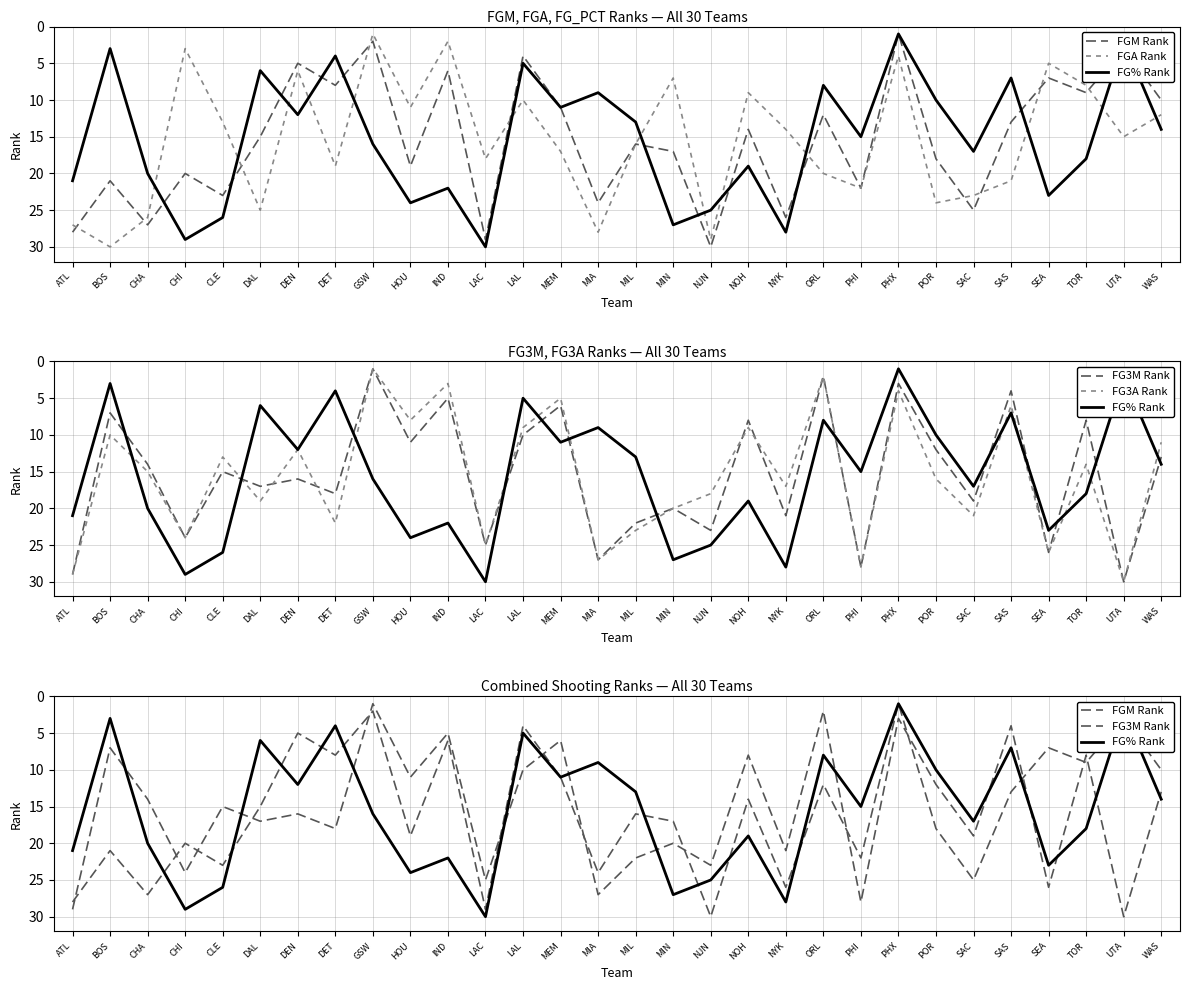

Reading left to right, list all the values displayed in this chart.

FGM Rank: 28	21	27	20	23	15	5	8	2	19	6	29	4	11	24	16	17	30	14	26	12	22	1	18	25	13	7	9	3	10
FGA Rank: 27	30	26	3	13	25	6	19	1	11	2	18	10	17	28	16	7	29	9	14	20	22	4	24	23	21	5	8	15	12
FG% Rank: 21	3	20	29	26	6	12	4	16	24	22	30	5	11	9	13	27	25	19	28	8	15	1	10	17	7	23	18	2	14
FG3M Rank: 29	7	14	24	15	17	16	18	1	11	5	25	10	6	27	22	20	23	8	21	2	28	3	12	19	4	26	8	30	13
FG3A Rank: 29	10	15	24	13	19	12	22	1	8	3	25	9	5	27	23	20	18	9	17	2	28	4	16	21	6	26	14	30	11